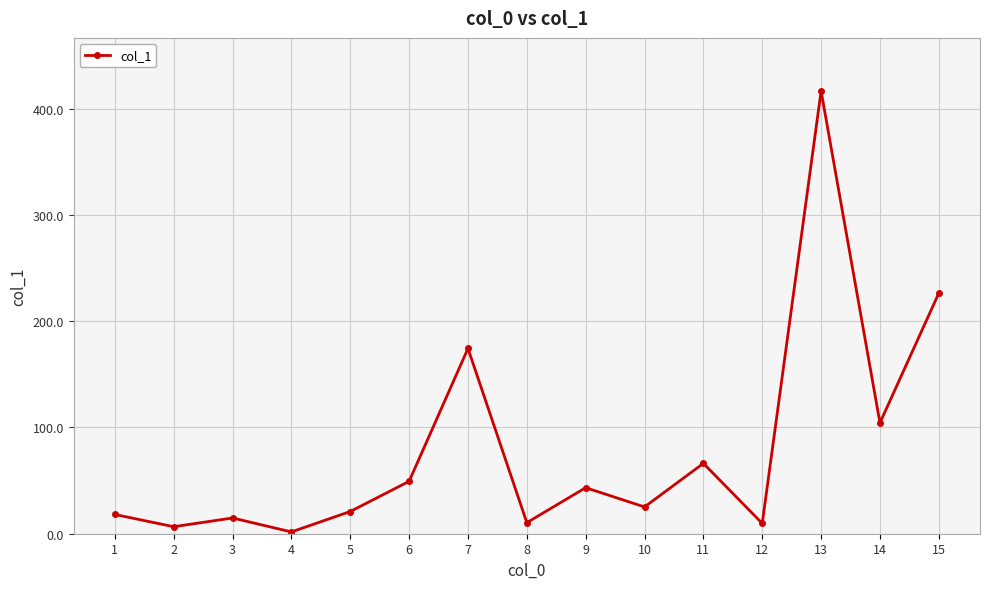

Does the chart have visible grid lines?

Yes